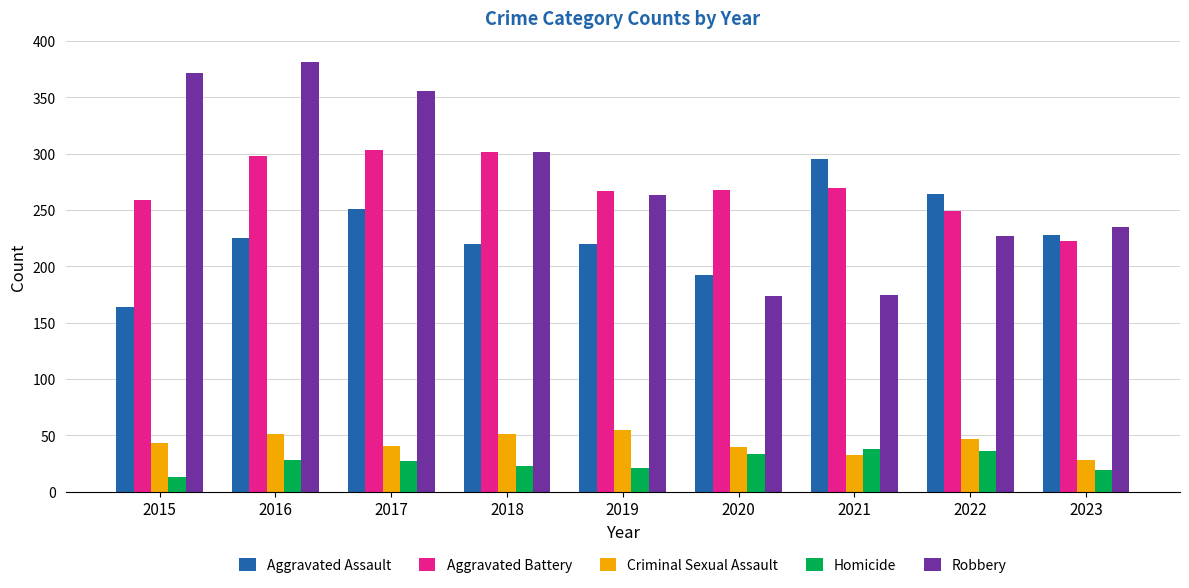

What is the value of the Robbery bar at the 7th from the left?

175